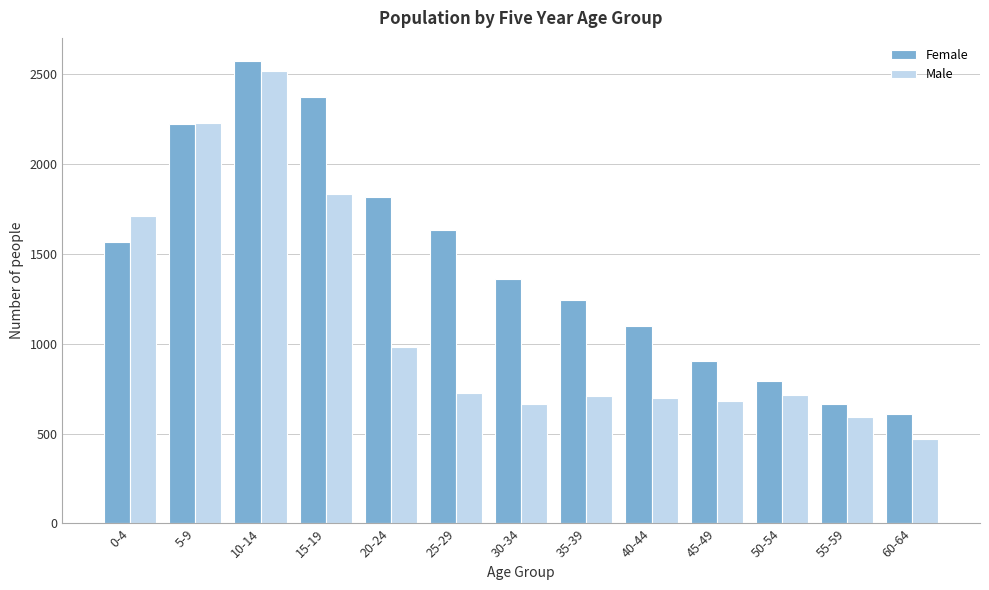

What is the spread (max minus min) of values at 10-14?

58